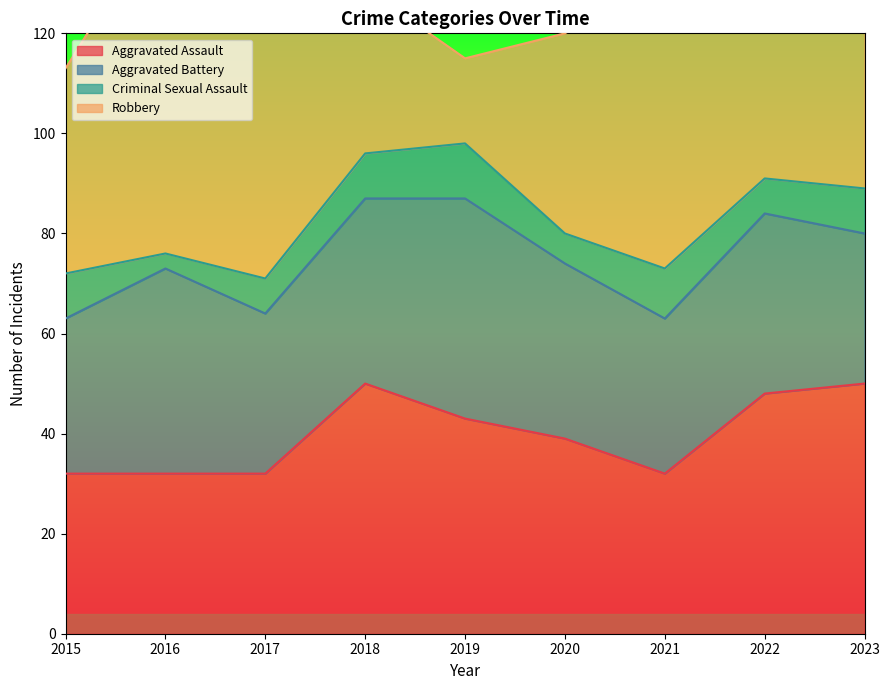

At 2016, list the series in order from largest to smallest.

Robbery, Aggravated Battery, Aggravated Assault, Criminal Sexual Assault